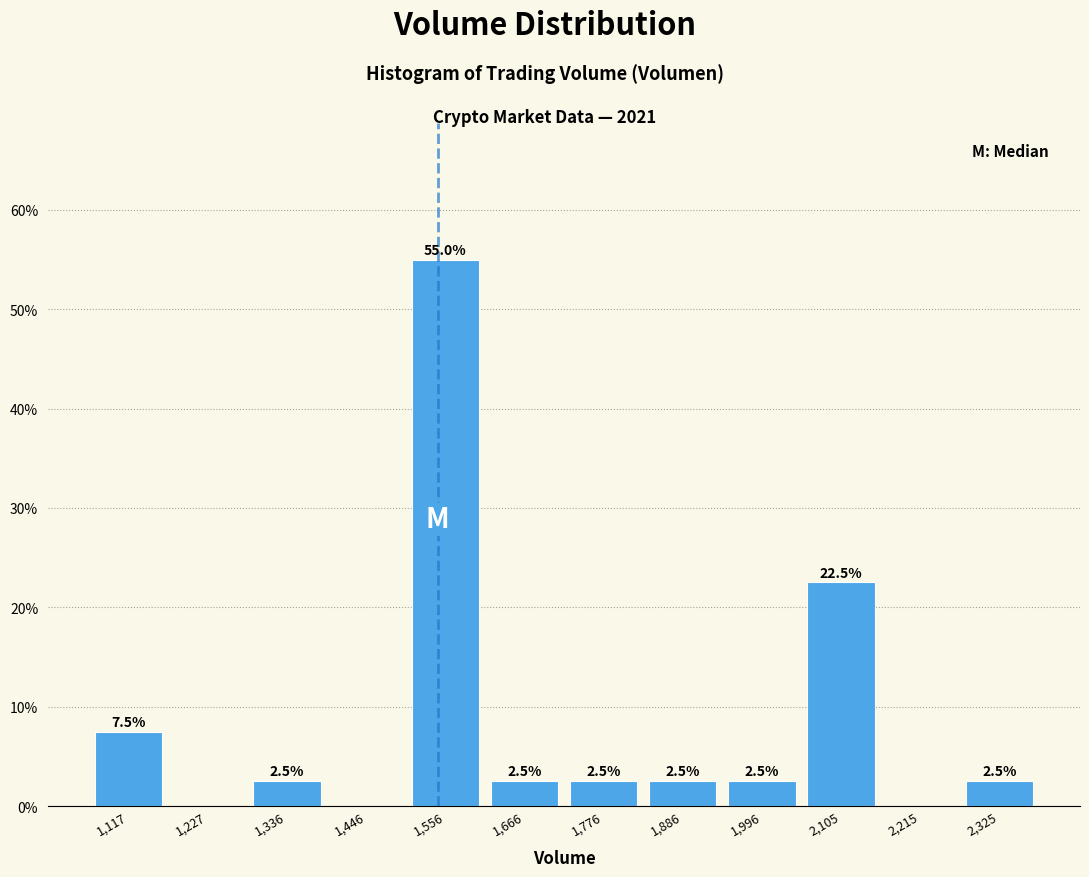

Which range on the x-axis has the tallest bar?

1500 to 1620